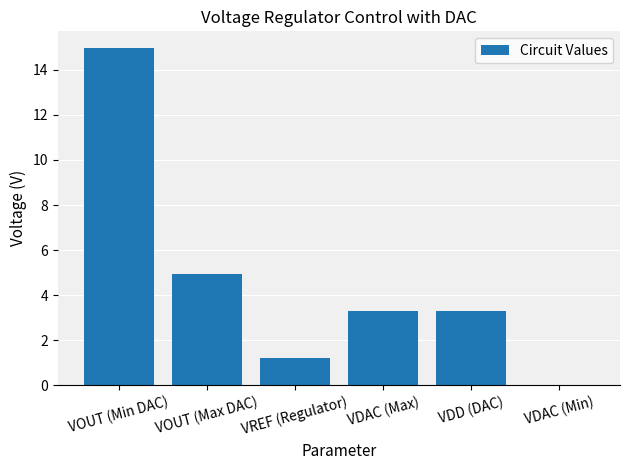

The value at VOUT (Max DAC) is 8.5. True or false?

False